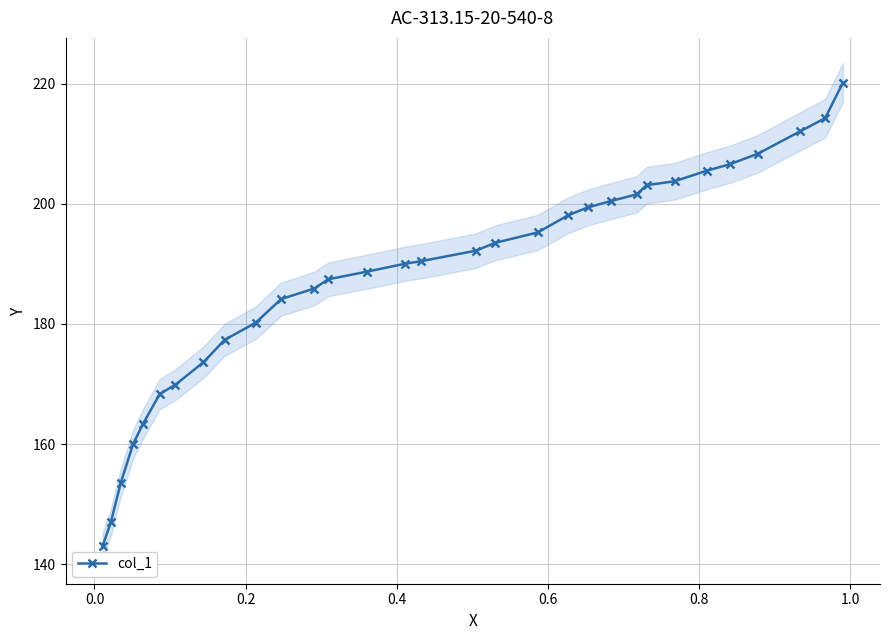

What is the value of the col_1 point at the 10th from the left?

180.2